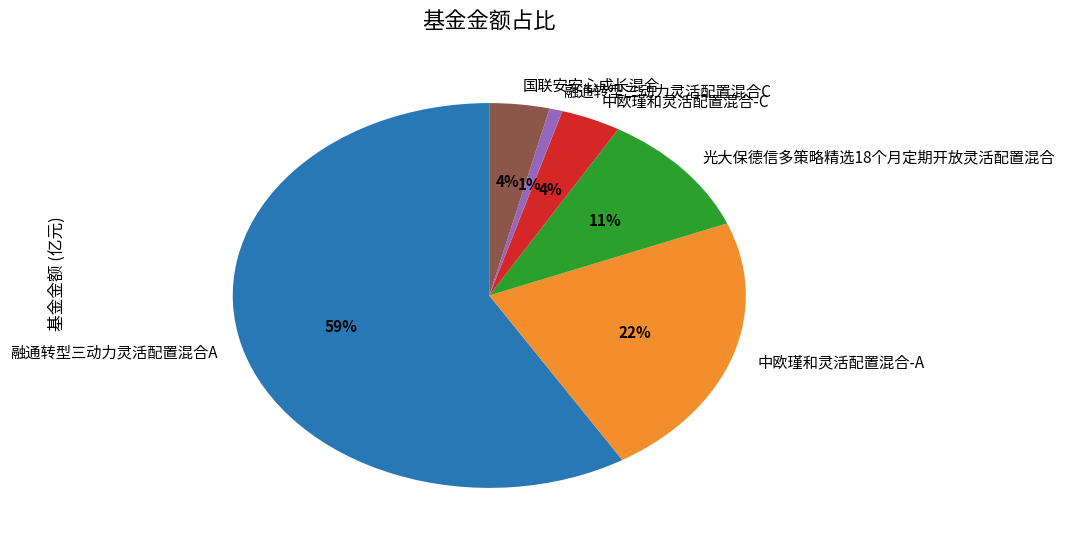

Between 中欧瑾和灵活配置混合-C and 中欧瑾和灵活配置混合-A, which is larger?

中欧瑾和灵活配置混合-A